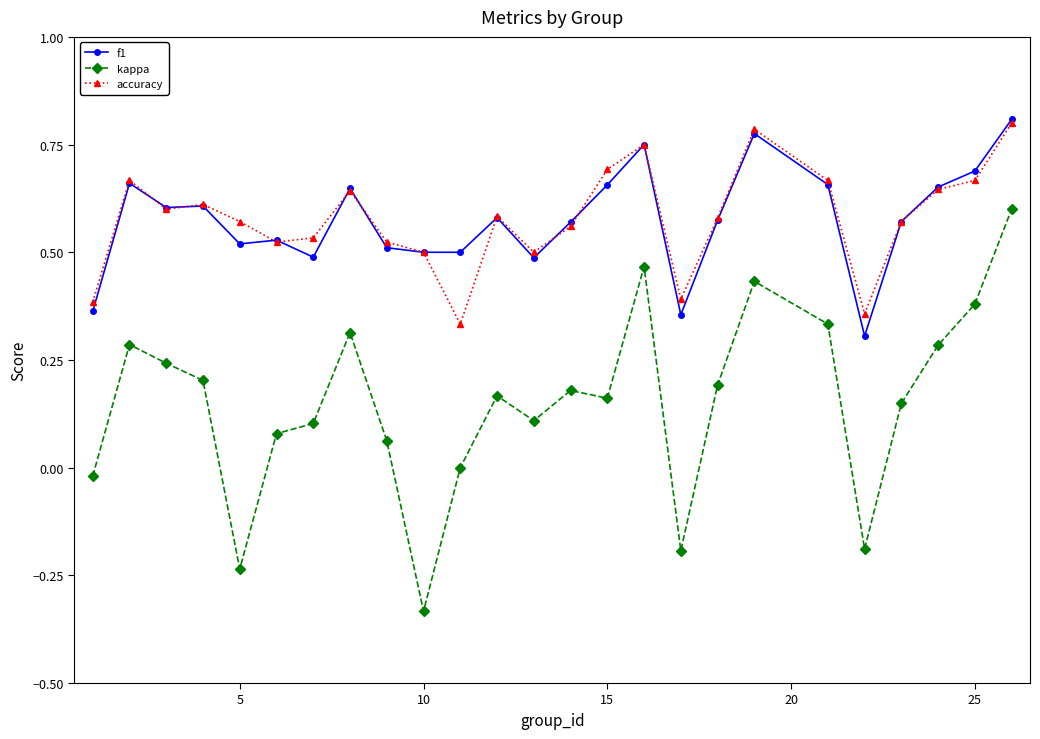

What are all the series names shown in the legend?

f1, kappa, accuracy